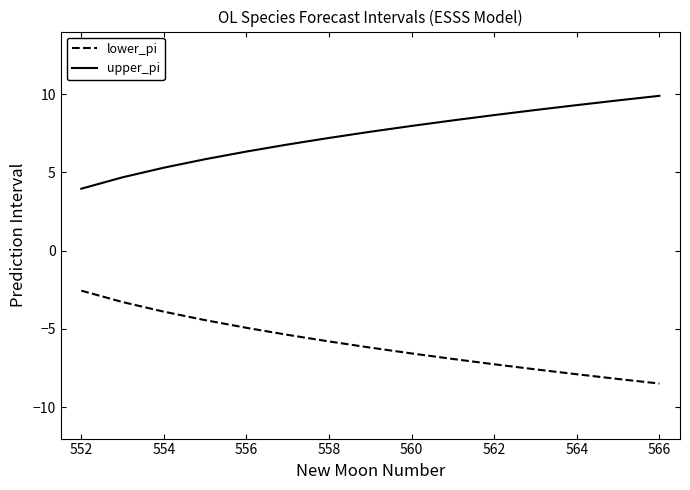

What is the minimum value shown in the chart?

-8.5